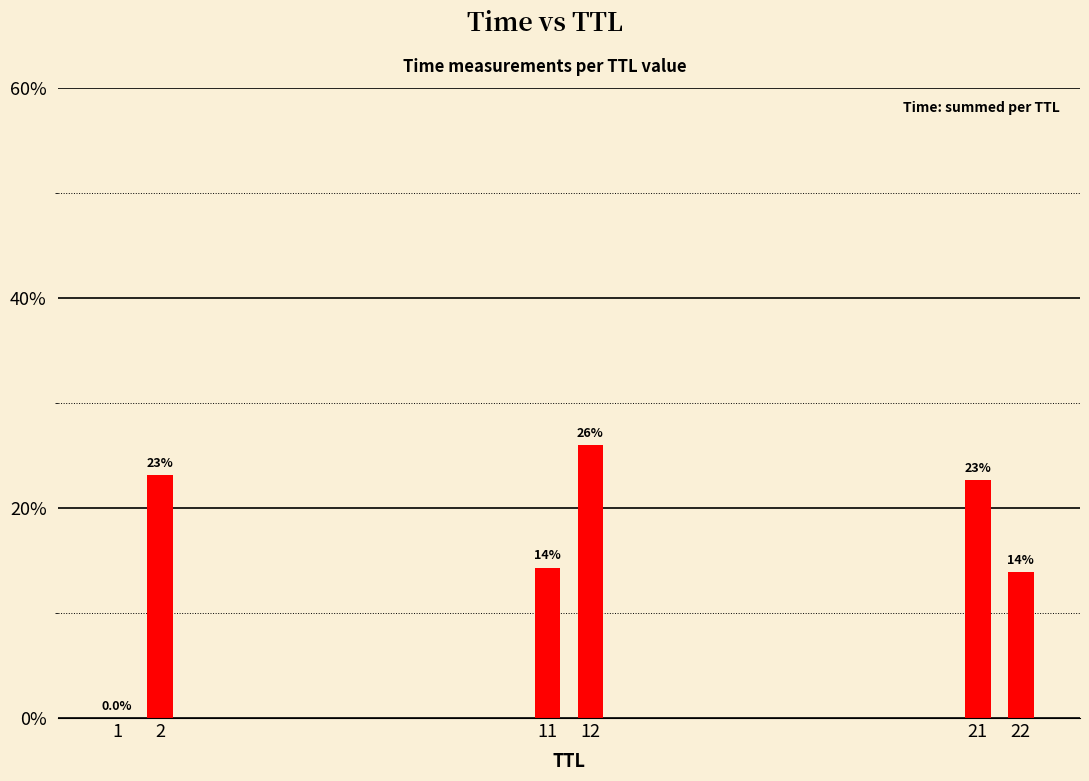

Rank the categories by value from highest to lowest.

12, 2, 21, 11, 22, 1